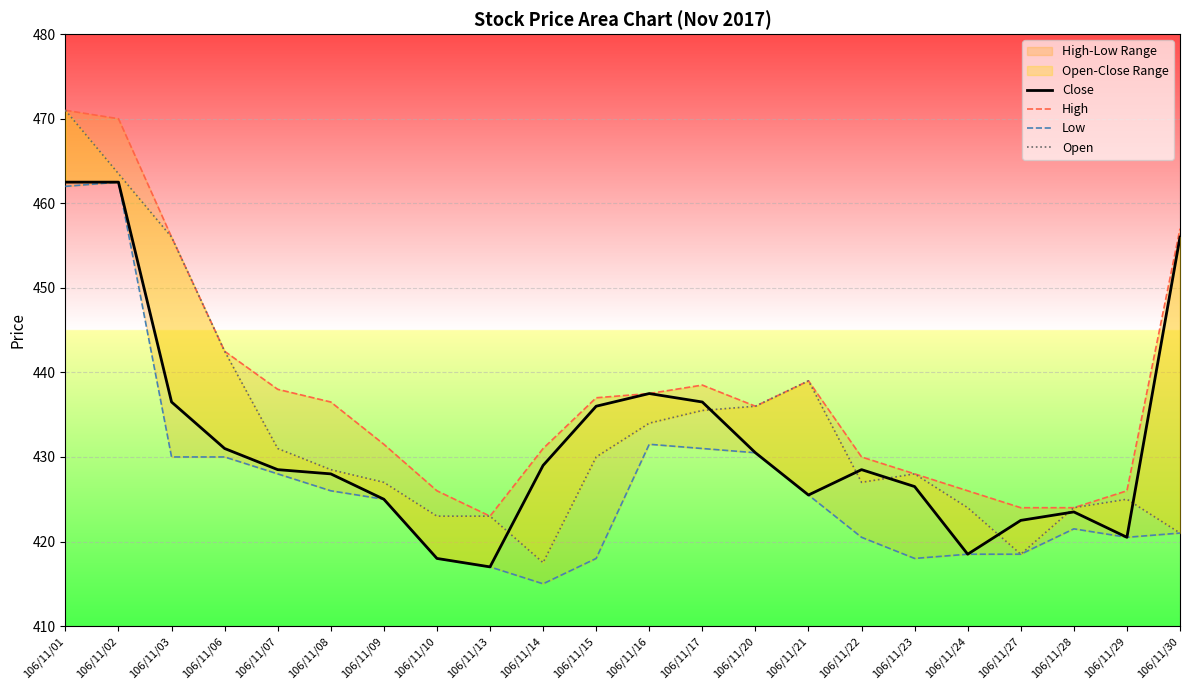

What is the average value of the High series?

437.7